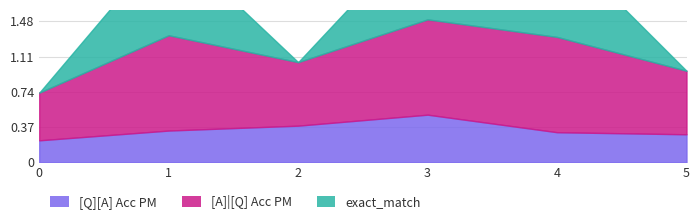

At how many categories does at least one series exceed 0?

6